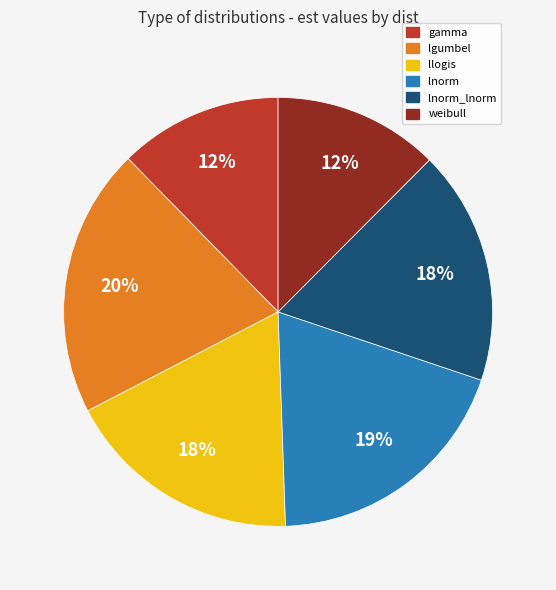

To the nearest percent, what is the difference between the largest and smallest slice percentages?

8%